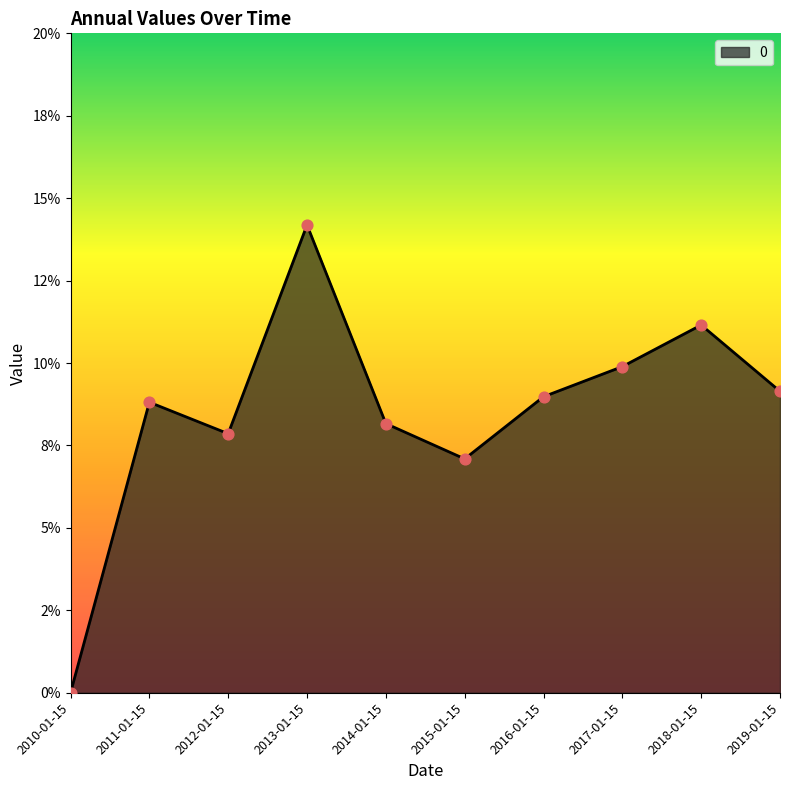

Between 2014-01-15 and 2012-01-15, which is larger?

2014-01-15